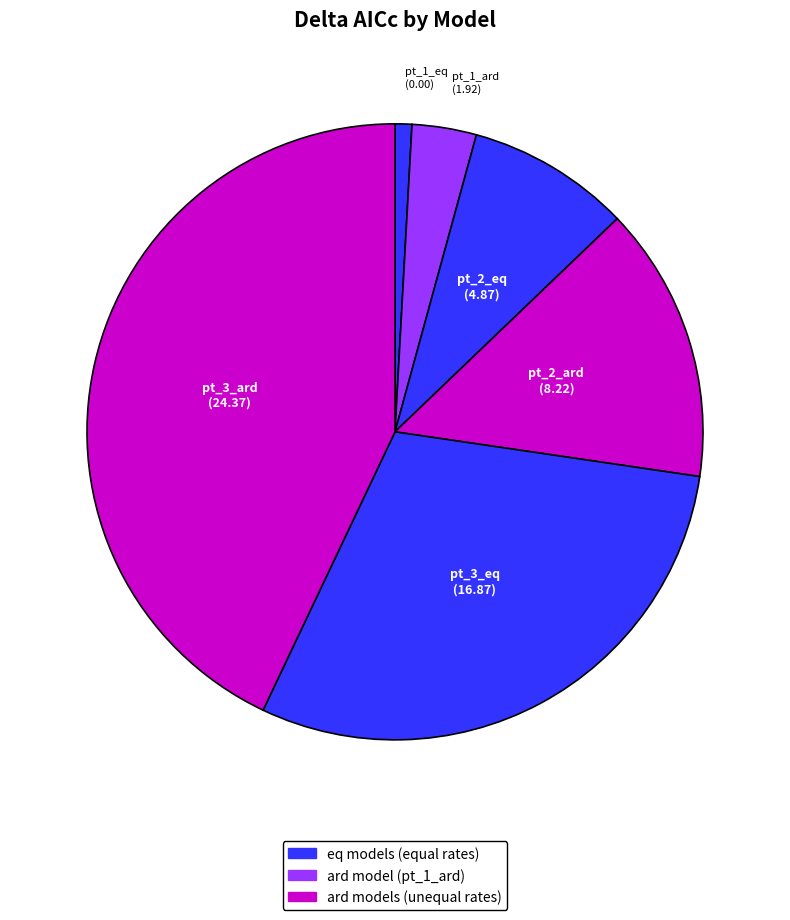

Does any single category account for the majority?

No